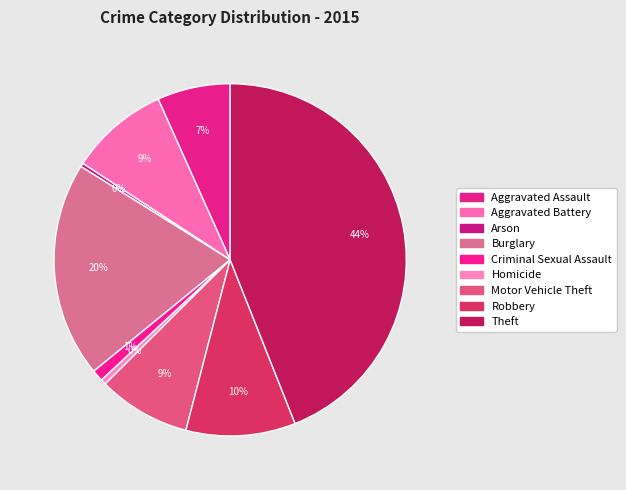

How many slices are in this pie chart?

9